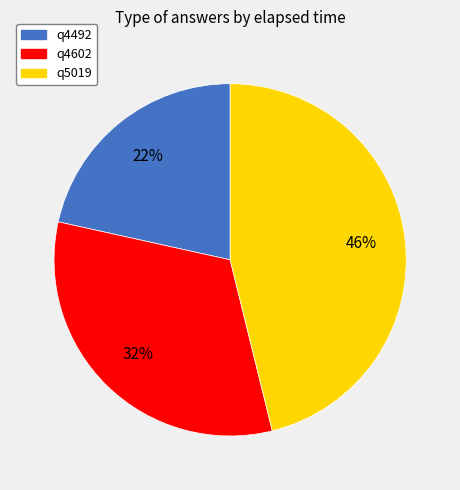

To the nearest percent, what percentage of the pie is q4602?

32%